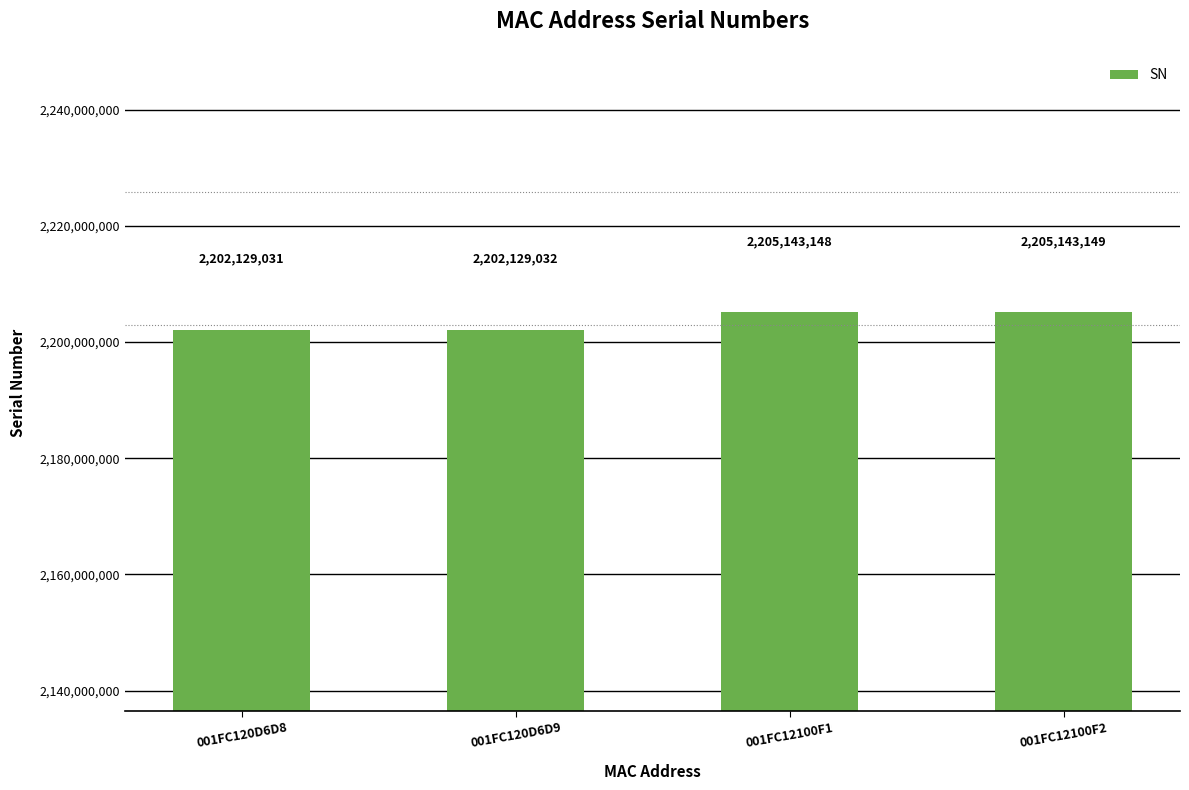

What is the sum of all values?

8814544360